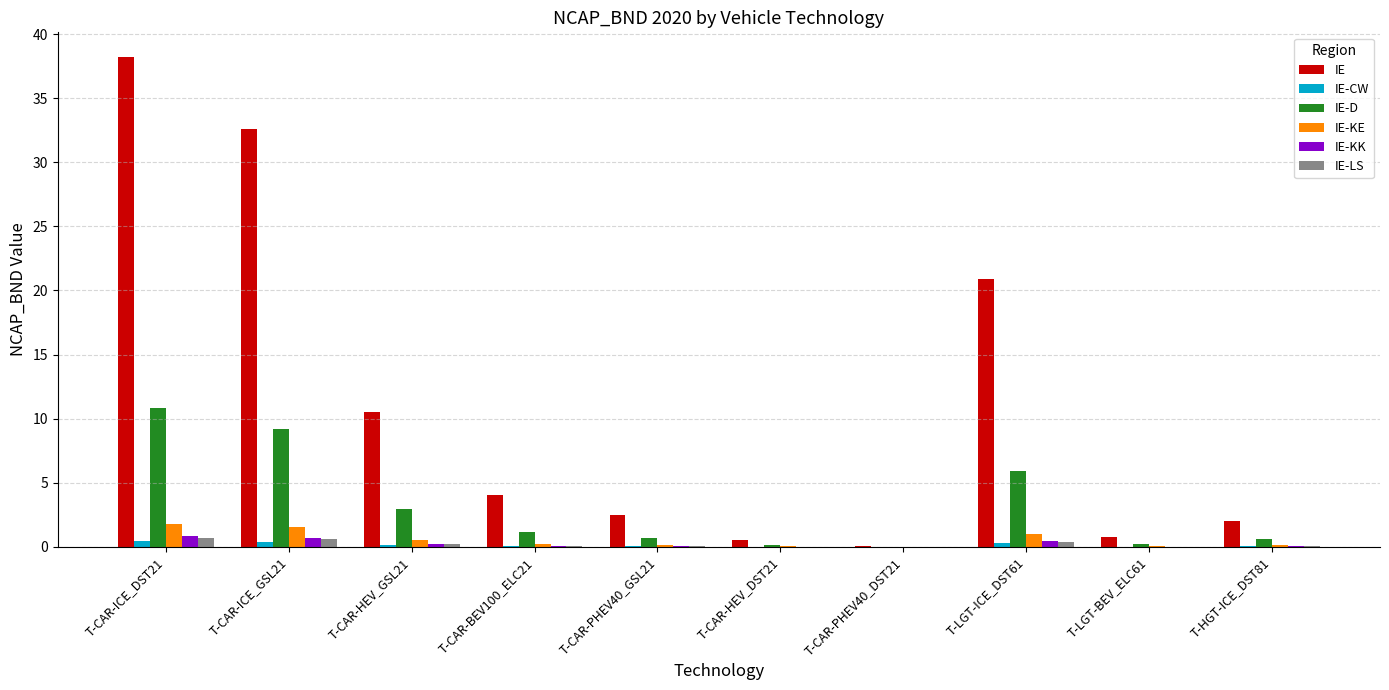

At which category is the sum across all series the highest?

T-CAR-ICE_DST21